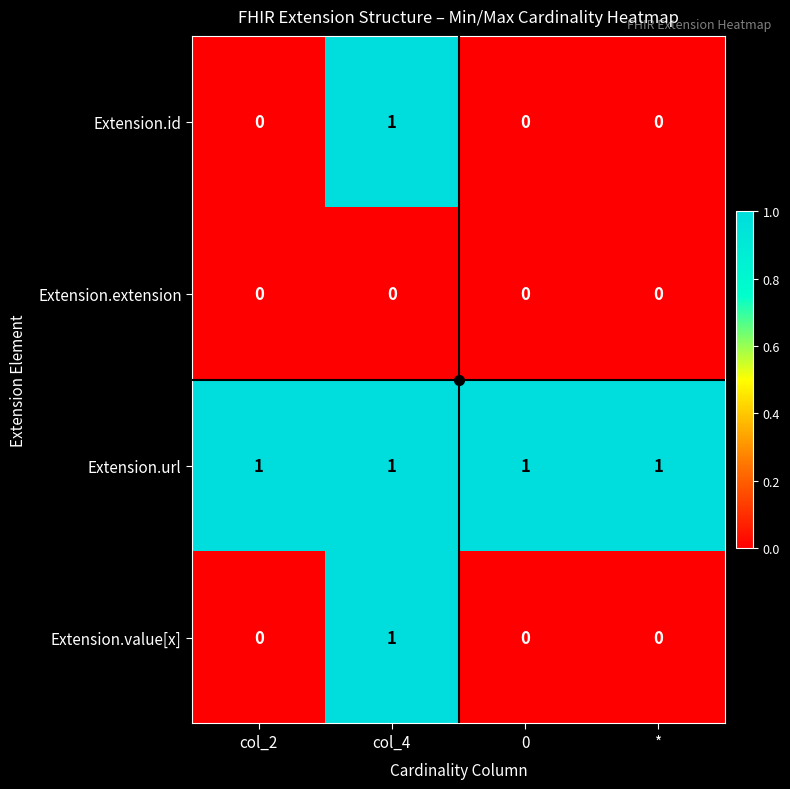

Count the Extension.id values in the range 0 to 1.

4